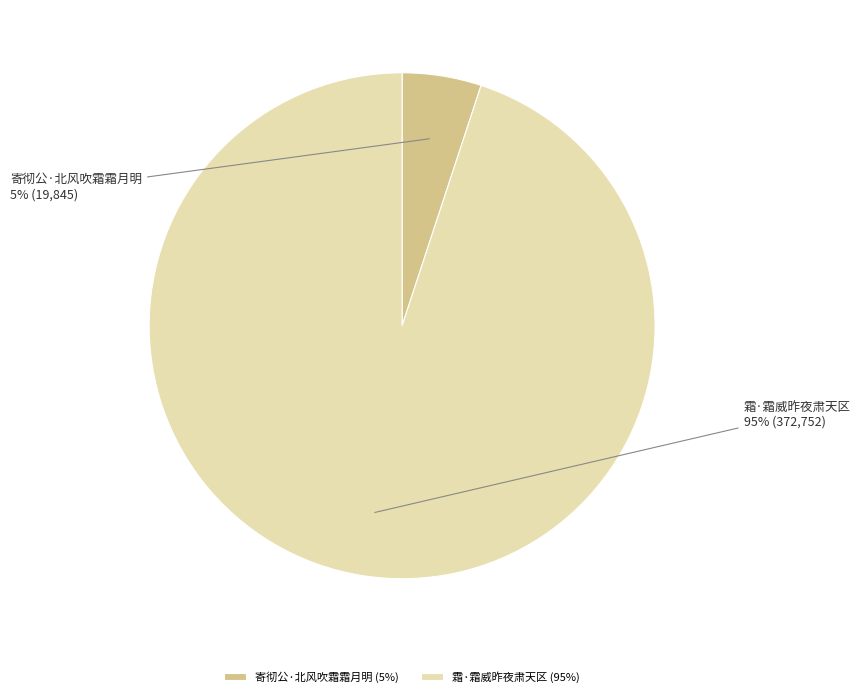

Which category has the smallest portion of the pie?

寄彻公·北风吹霜霜月明